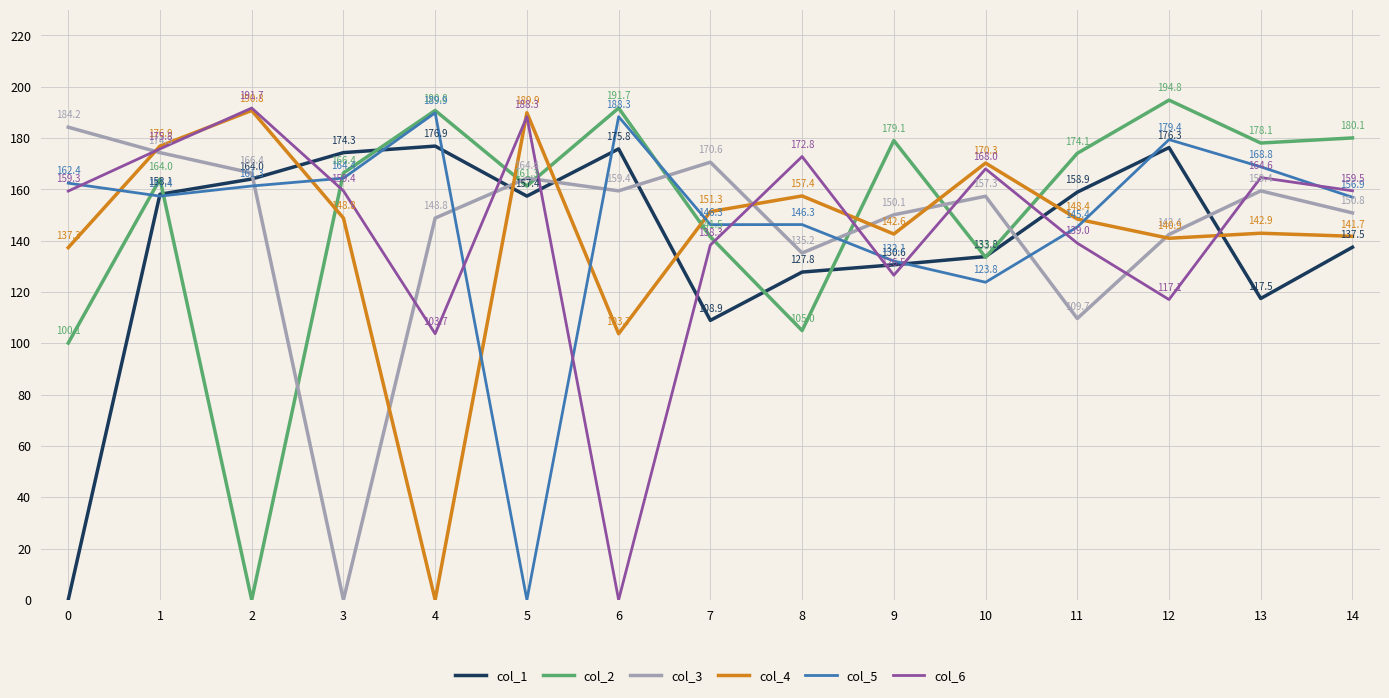

At which label is col_1 closest to 88?

7